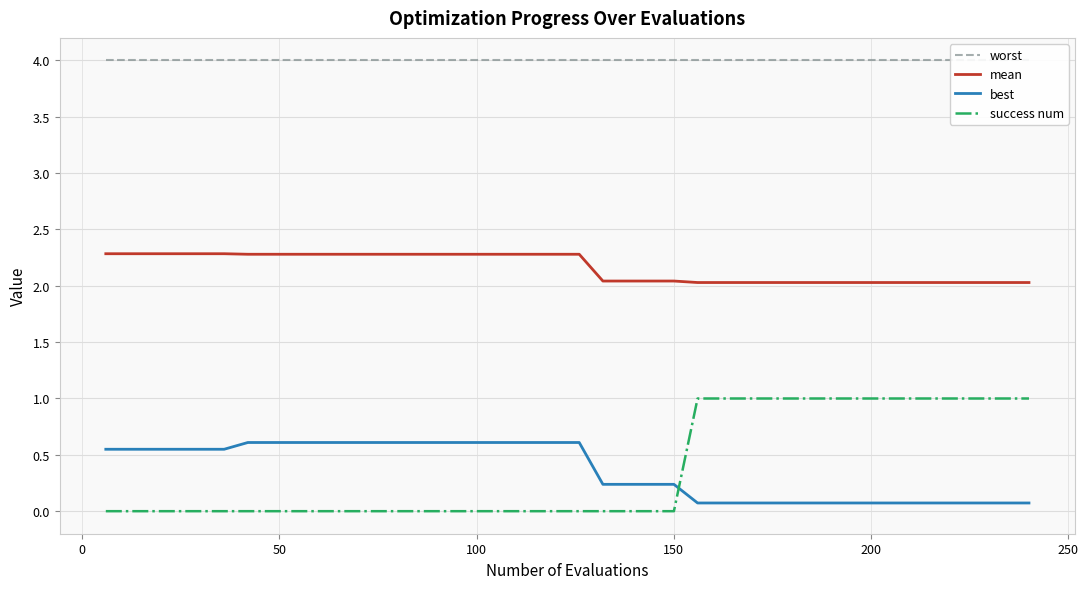

How many mean values are between 2 and 3?

40